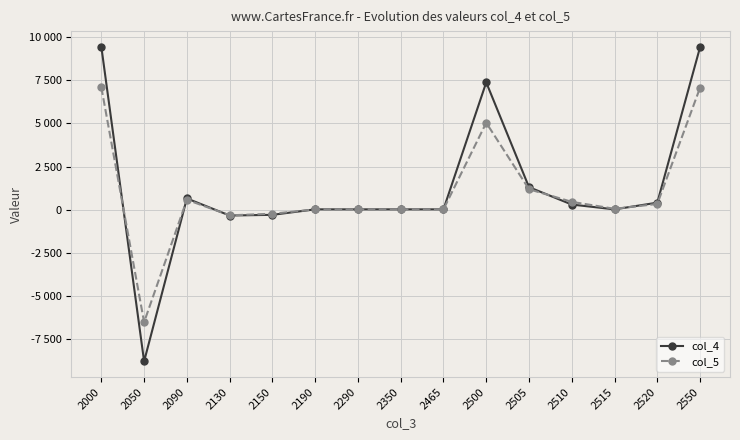

Which series changed the most between 2130 and 2465?

col_4